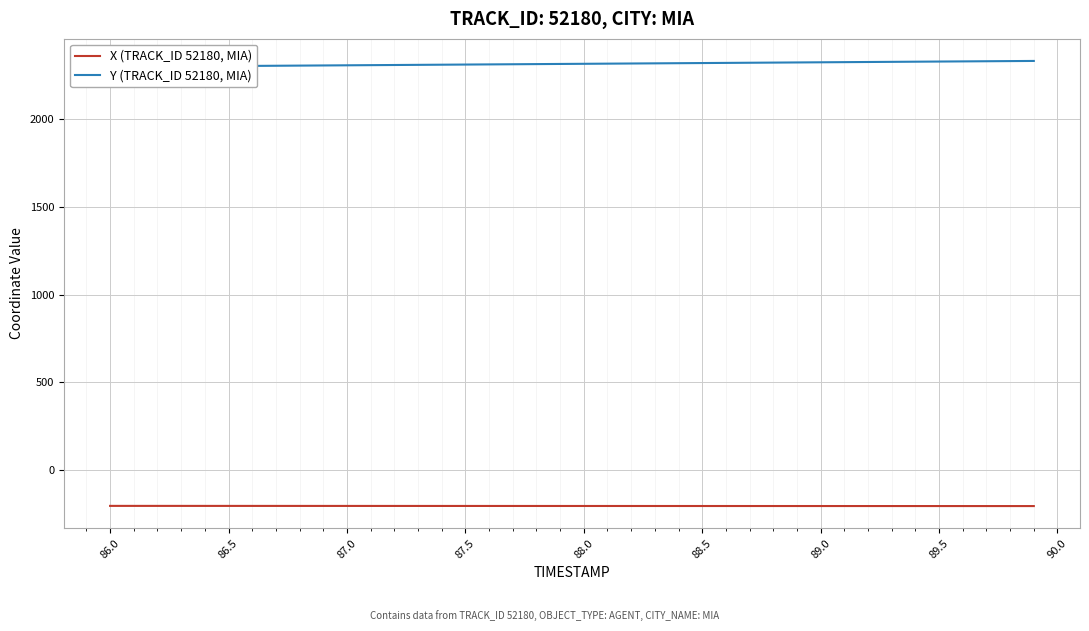

How many data points in X (TRACK_ID 52180, MIA) are less than -206?

23